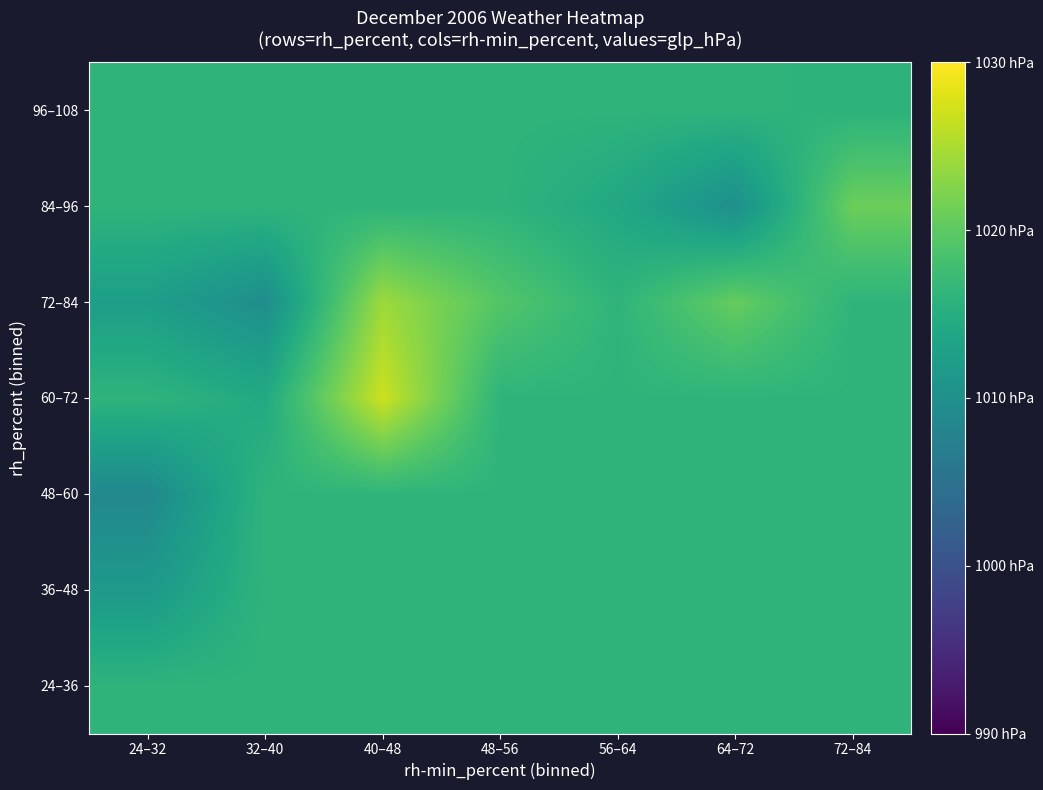

Which series has the largest range (max minus min)?

72–84